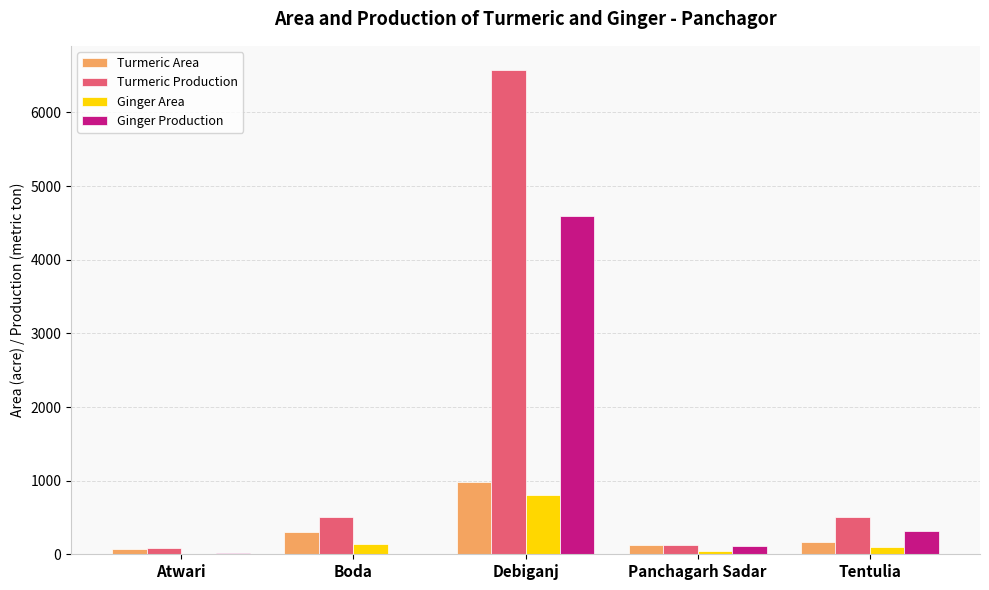

At which label is Turmeric Production closest to 3329?

Boda